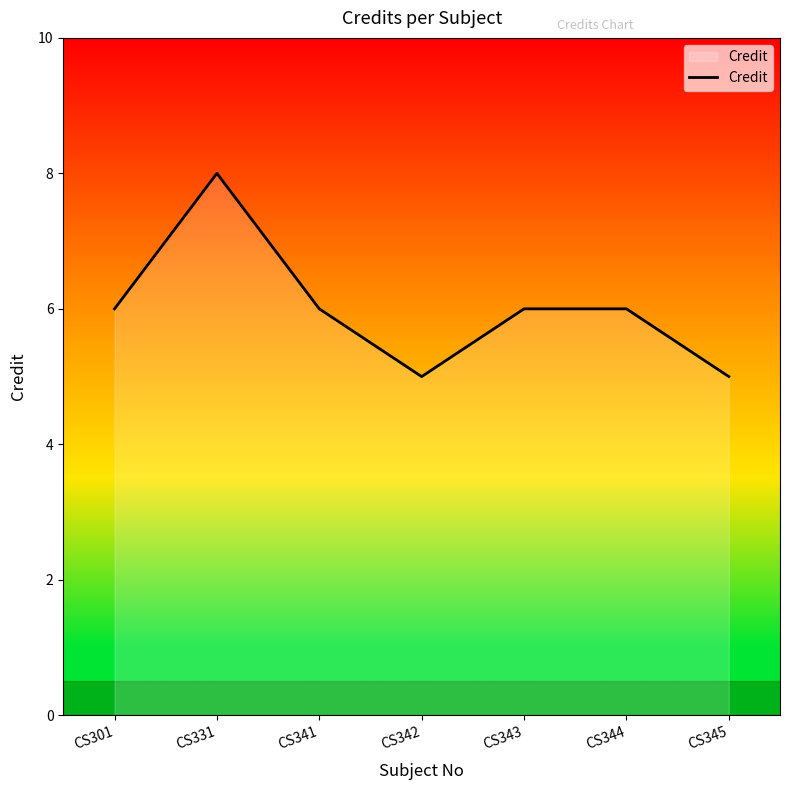

The value at CS301 is 6. True or false?

True